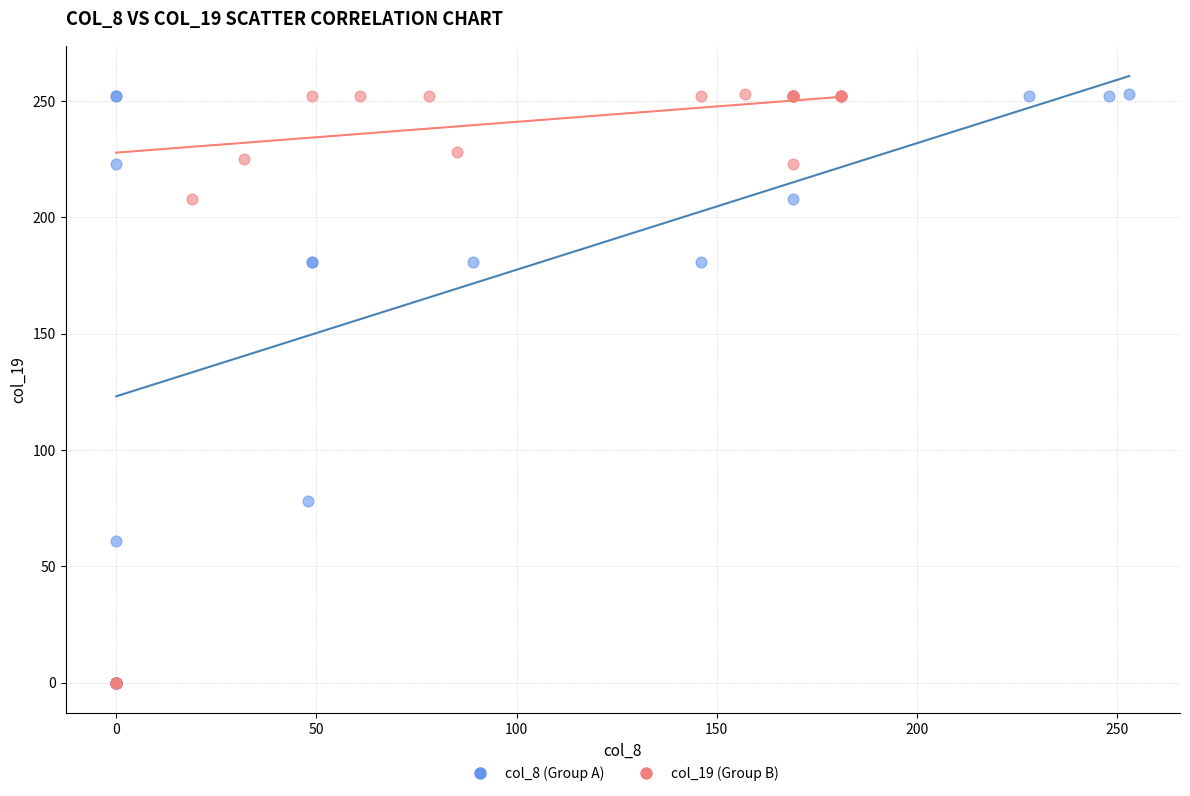

What are all the series names shown in the legend?

col_8 (Group A), col_19 (Group B)